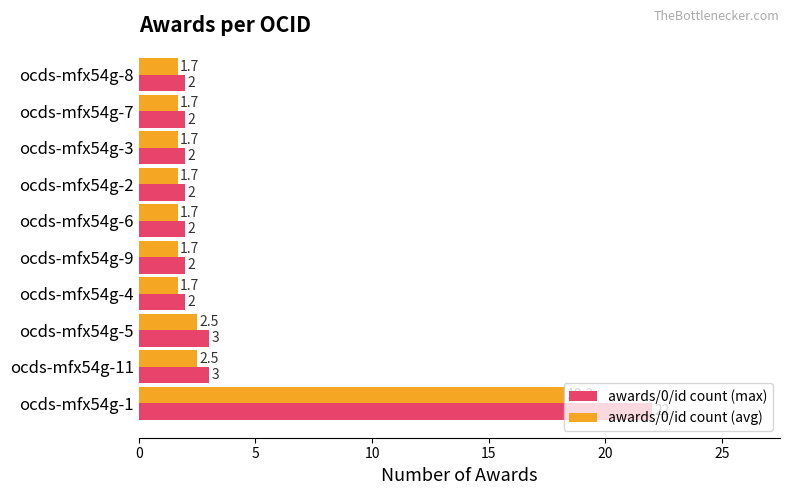

Read the awards/0/id count (avg) value at ocds-mfx54g-7.

1.7